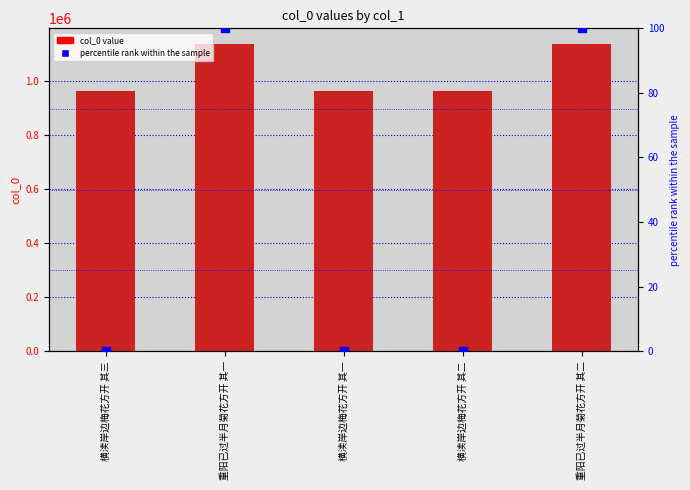

Is the value of col_0 at 横渎岸边梅花方开 其一 greater than the value of percentile rank at 横渎岸边梅花方开 其一?

Yes